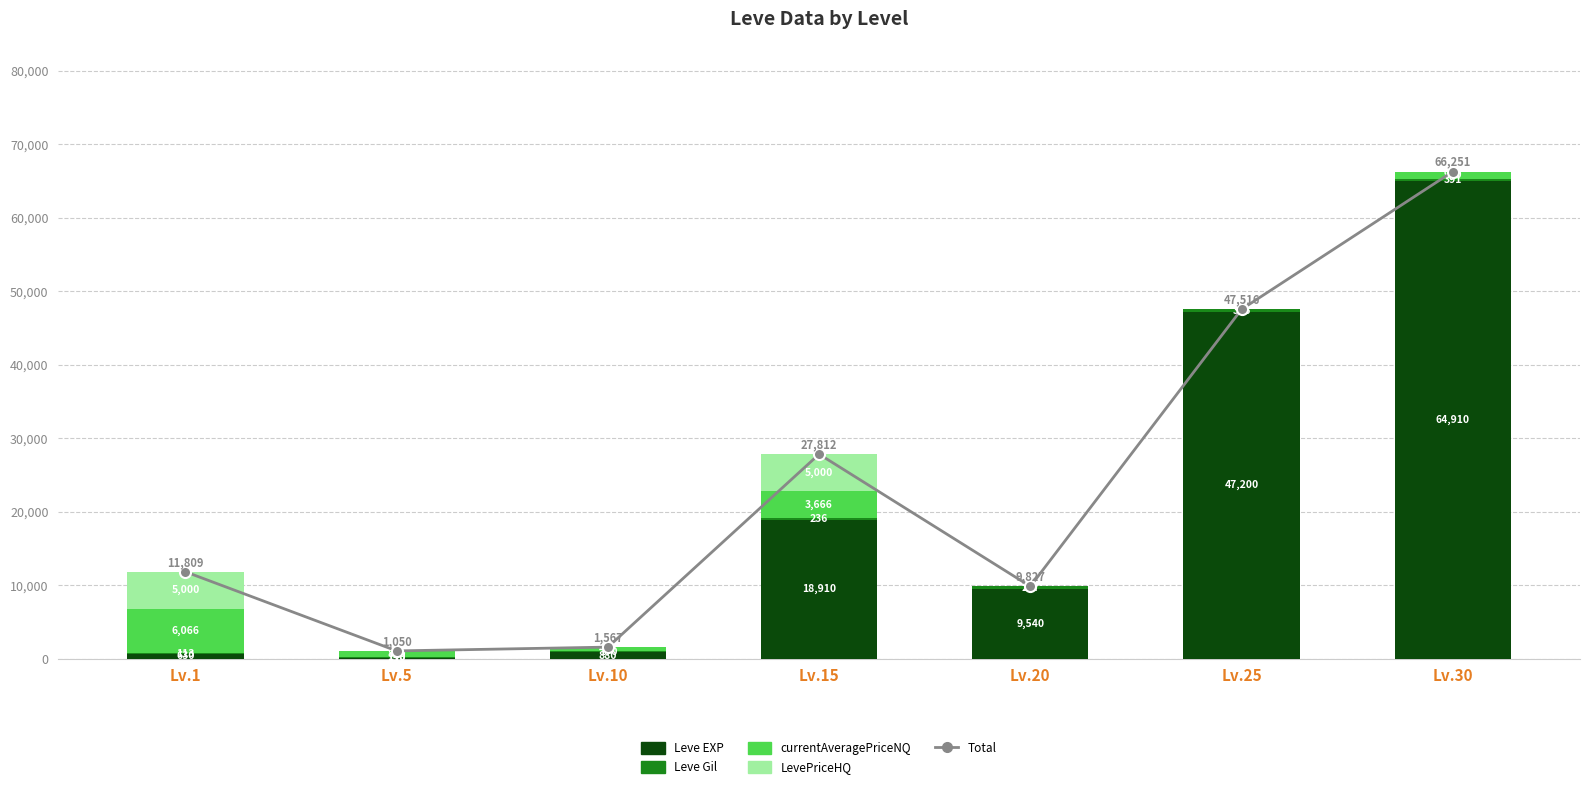

What is the difference between the Total values at Lv.25 and Lv.15?

19703.3